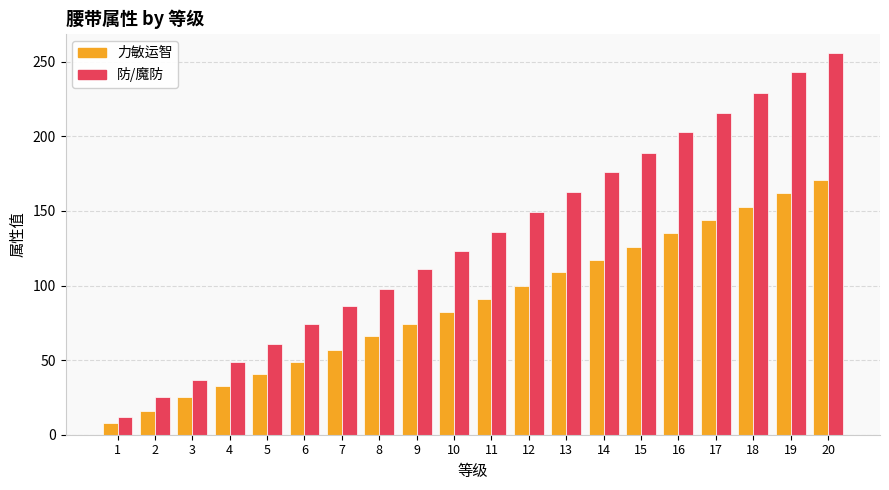

Which series has the largest range (max minus min)?

防/魔防